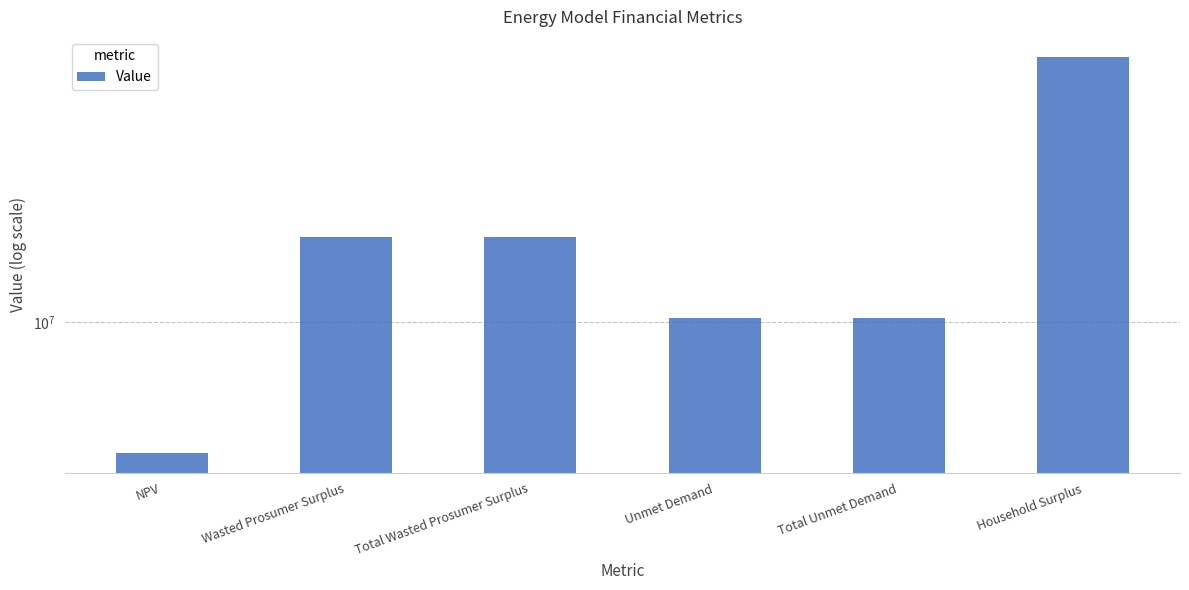

Count the number of categories in the chart.

6